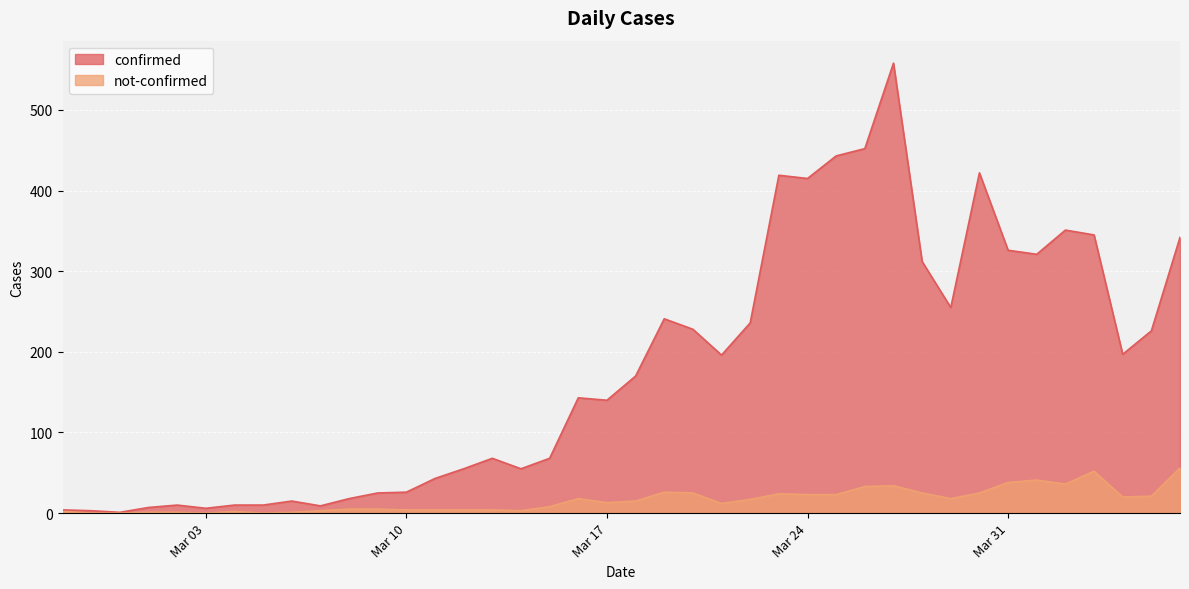

Which series has the largest range (max minus min)?

confirmed